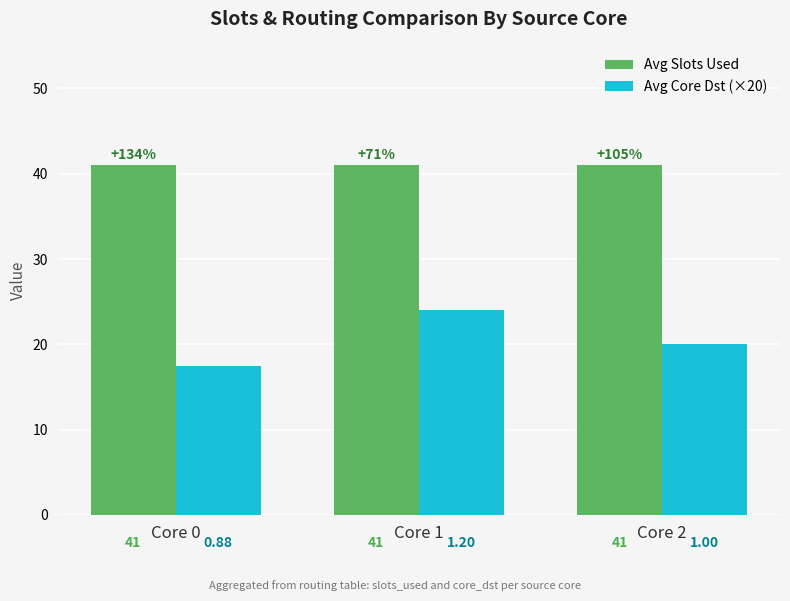

Which series changed the most between Core 0 and Core 1?

Avg Core Dst (×20)